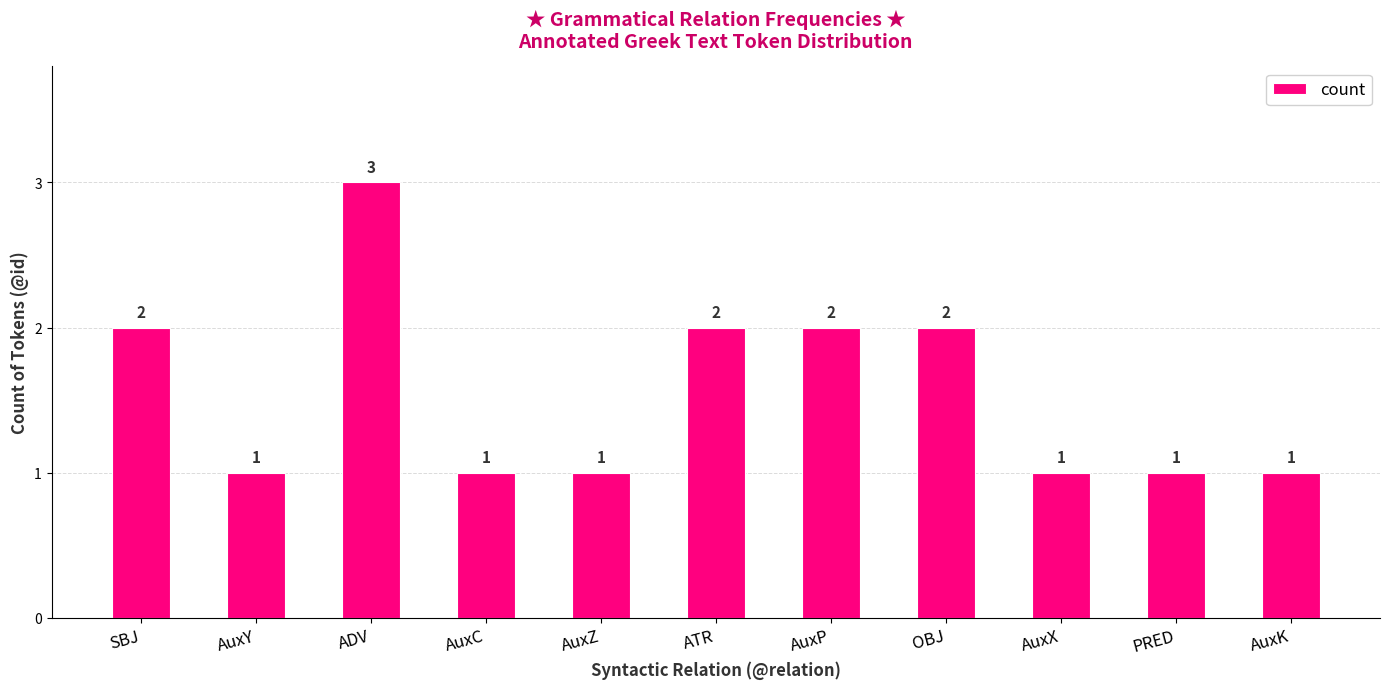

Approximately how many times larger is the value at AuxK compared to ATR?

0.5